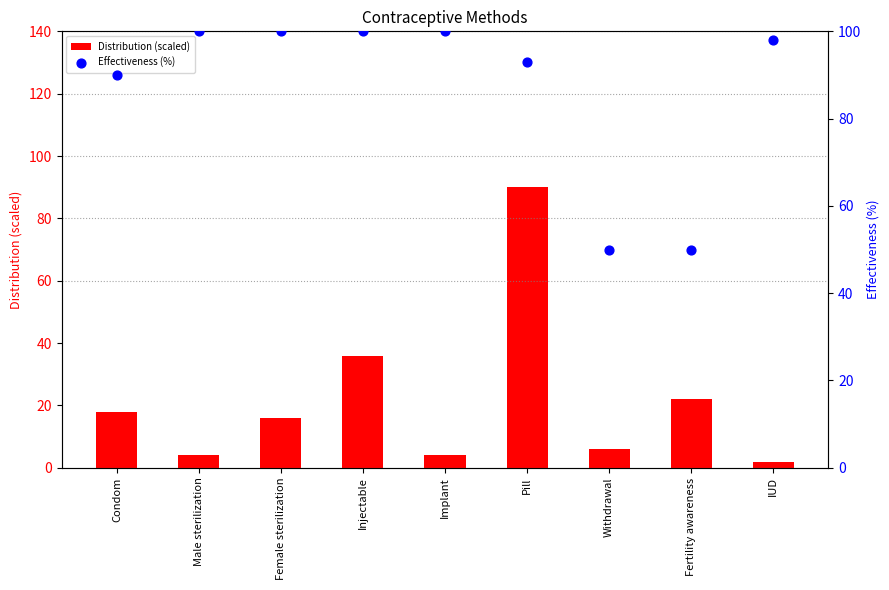

What is the total value across all series at IUD?

100